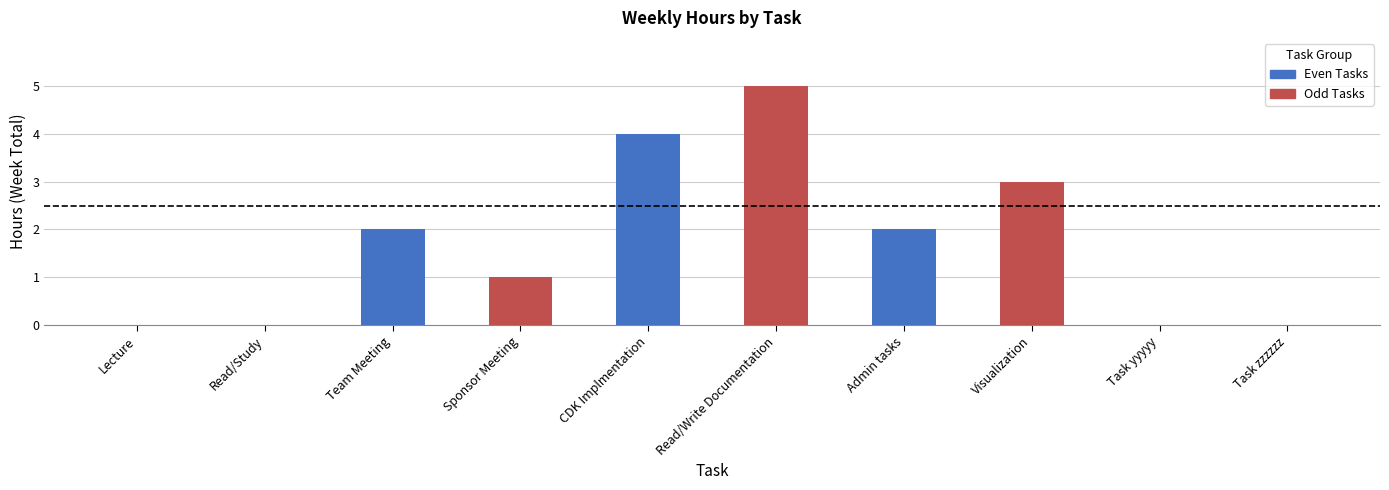

The value at Sponsor Meeting is 2. True or false?

False